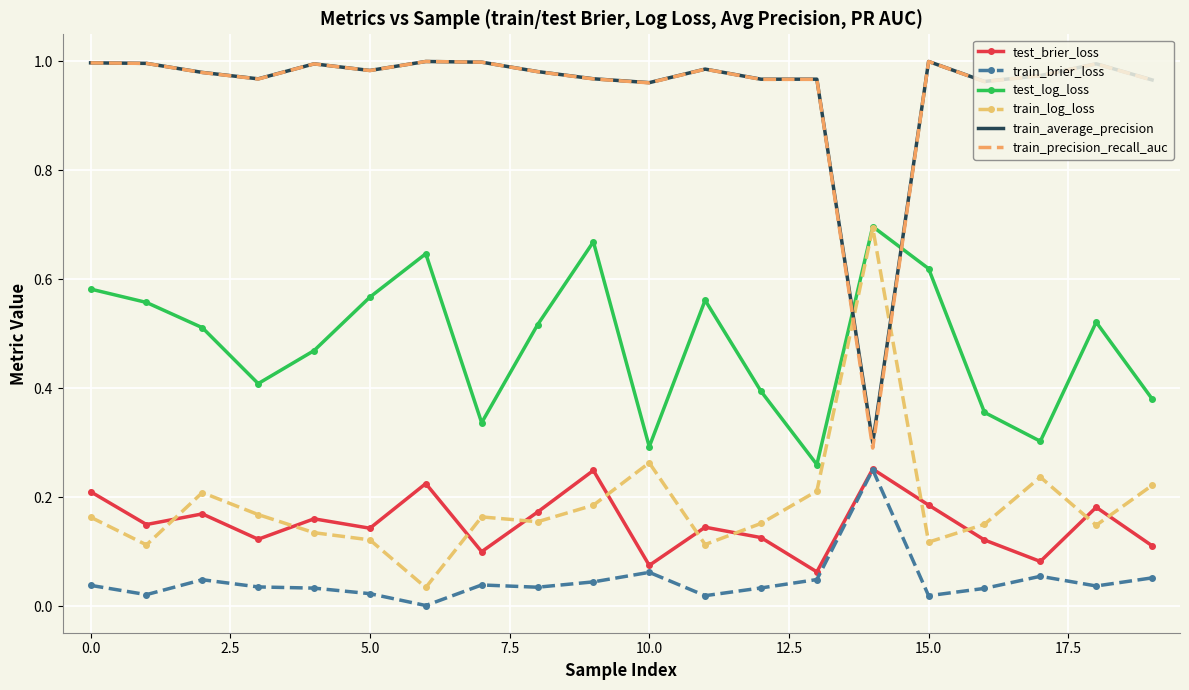

True or false: test_brier_loss and train_average_precision cross at least once.

False